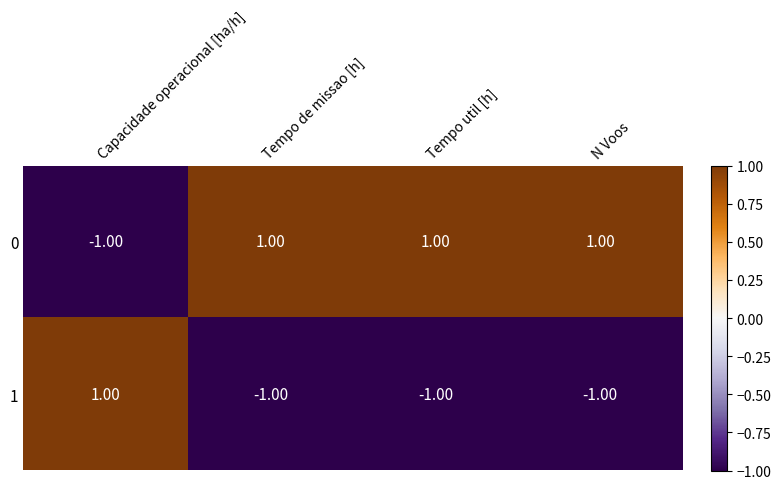

Count the number of categories in the chart.

4